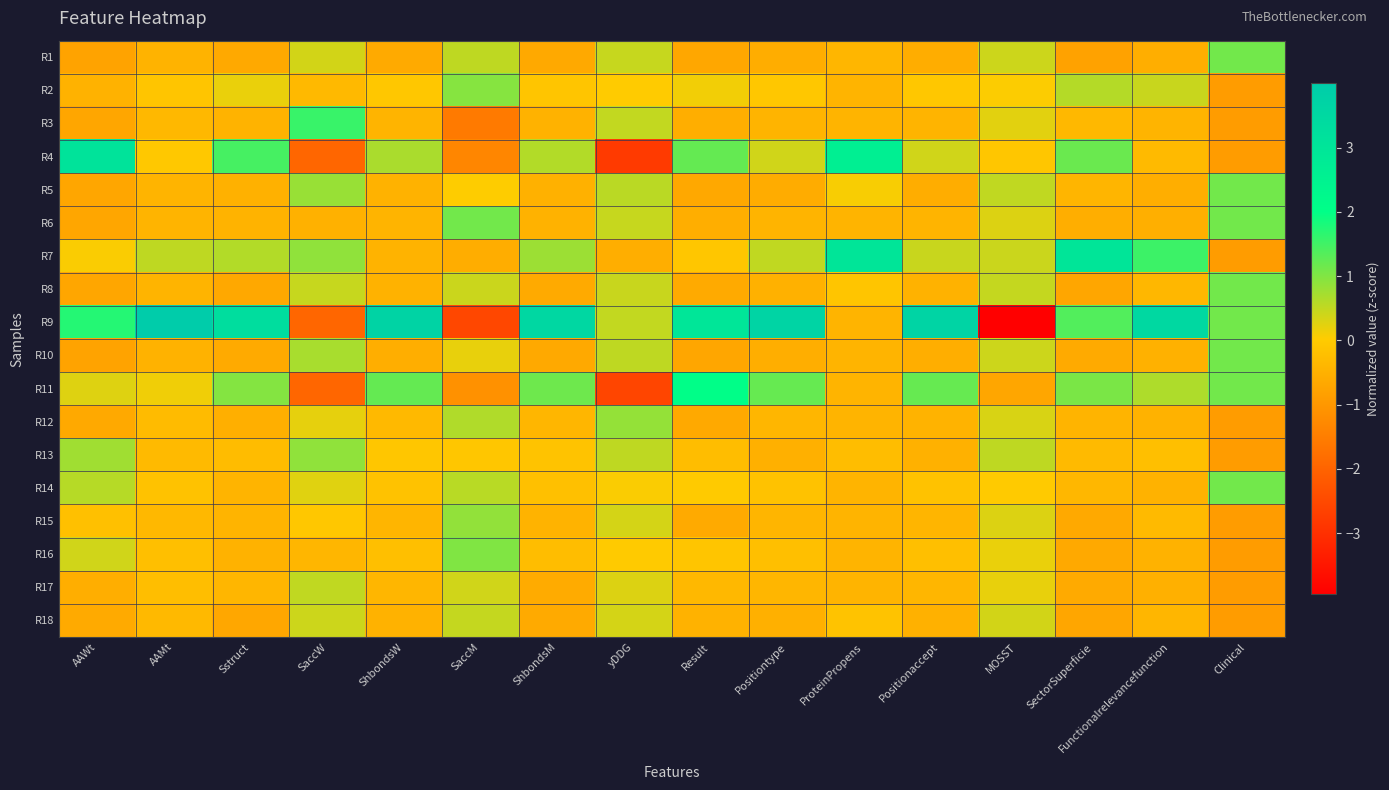

What is the minimum value shown in the chart?

-4.0